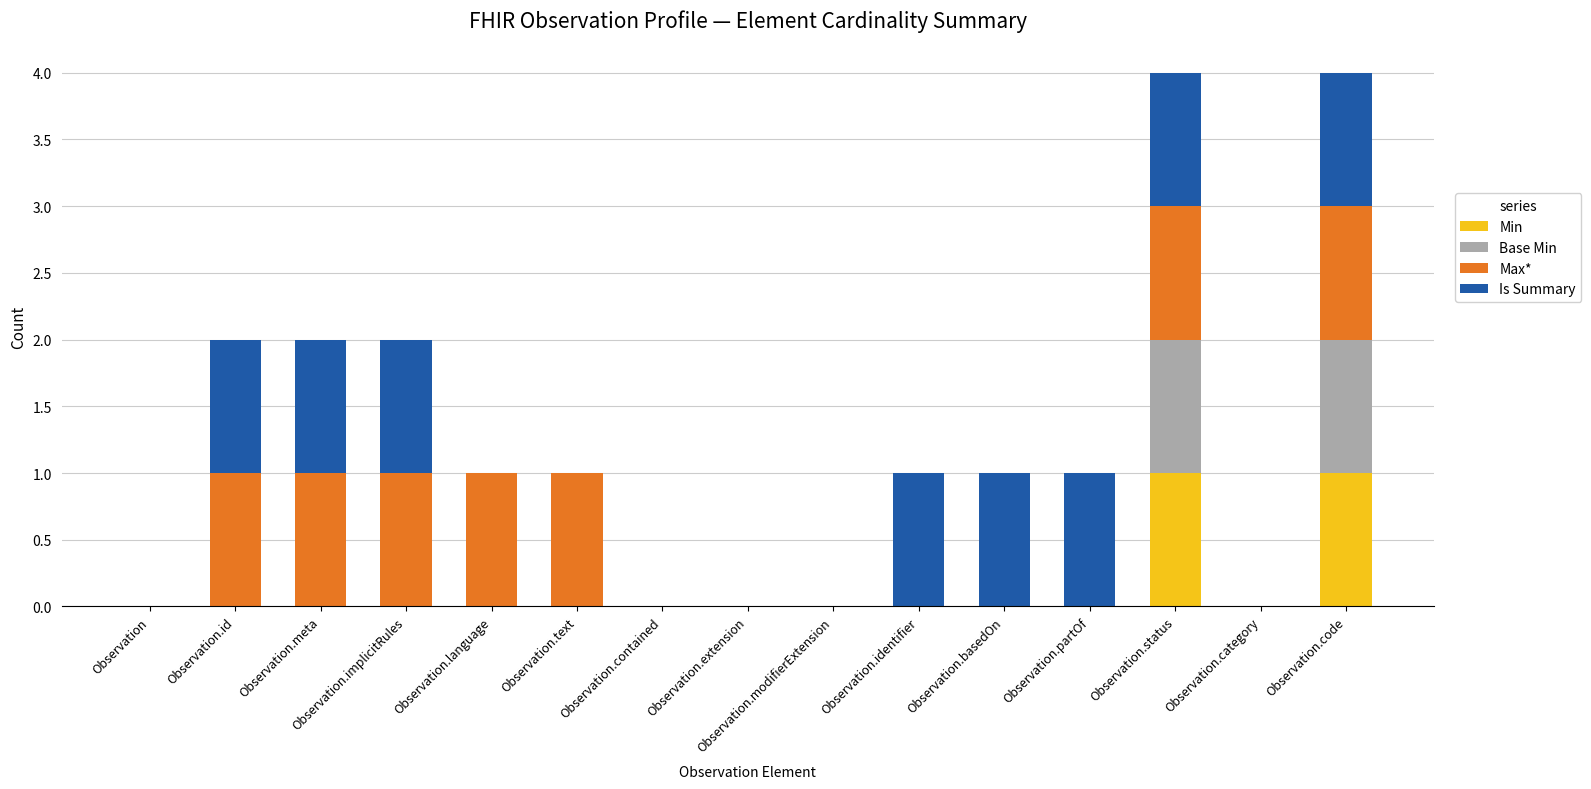

The value of Min at Observation.text is 0. True or false?

True